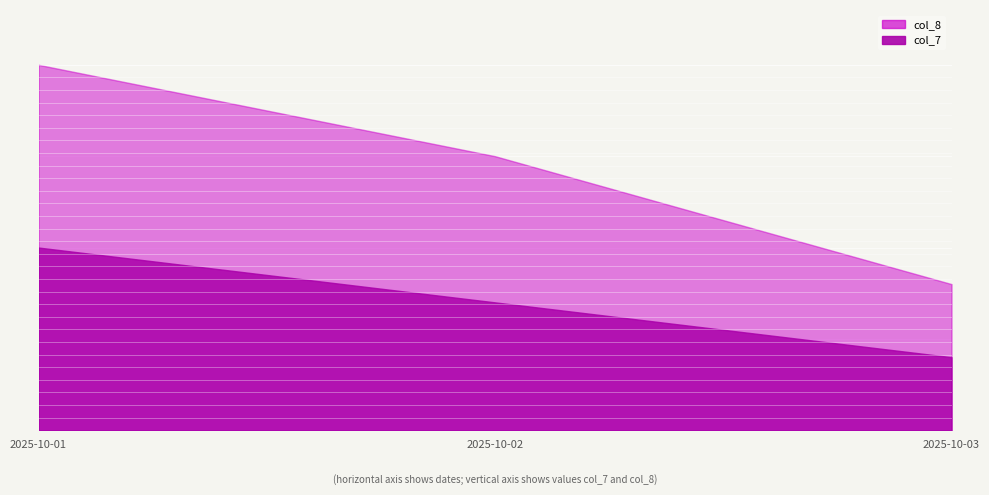

Rank the series by their average value, from lowest to highest.

col_7, col_8